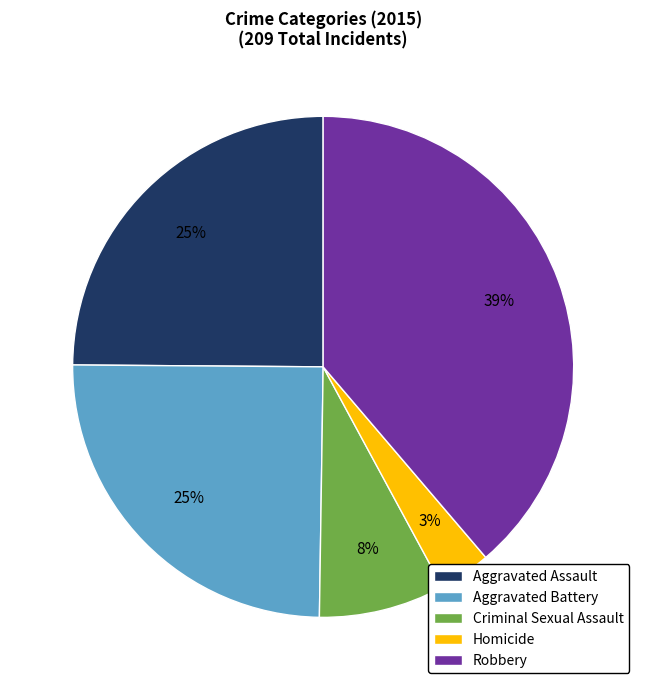

The Aggravated Battery slice represents 25% of the pie. True or false?

True